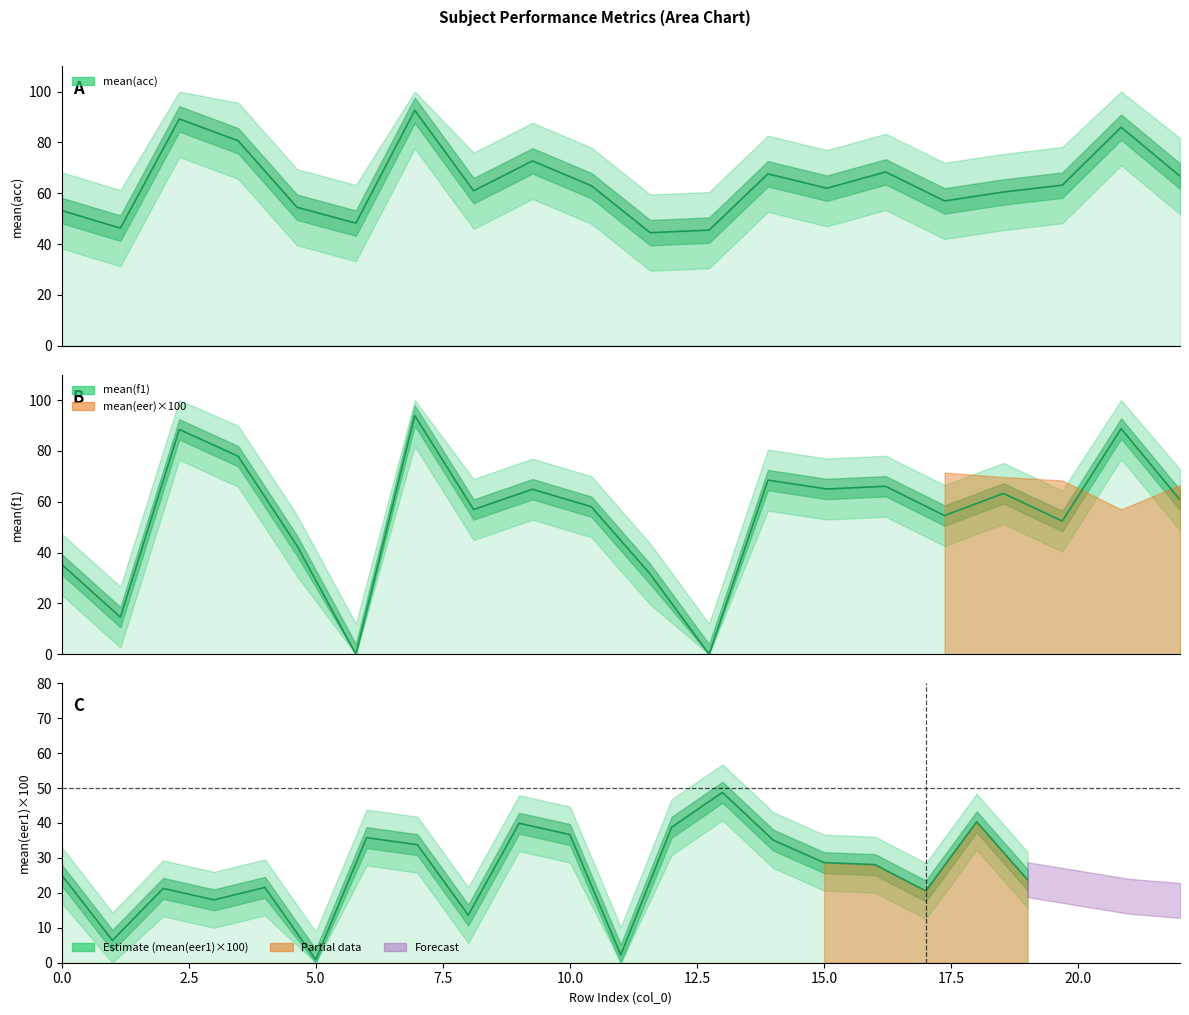

What position from the right is 13?

7